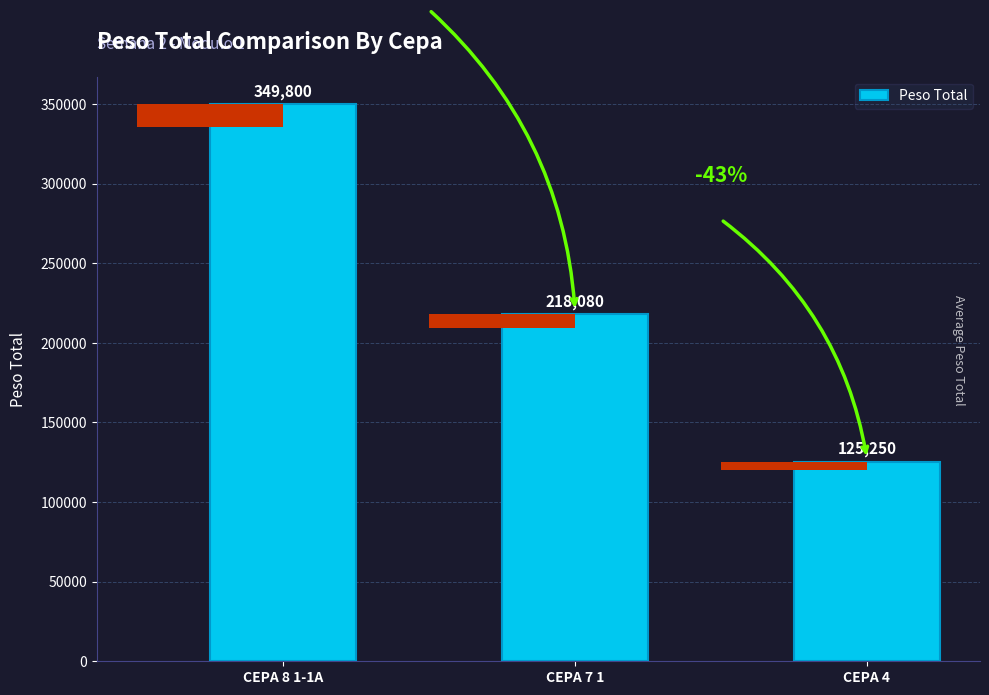

Are the bars grouped side by side (vs. stacked)?

No